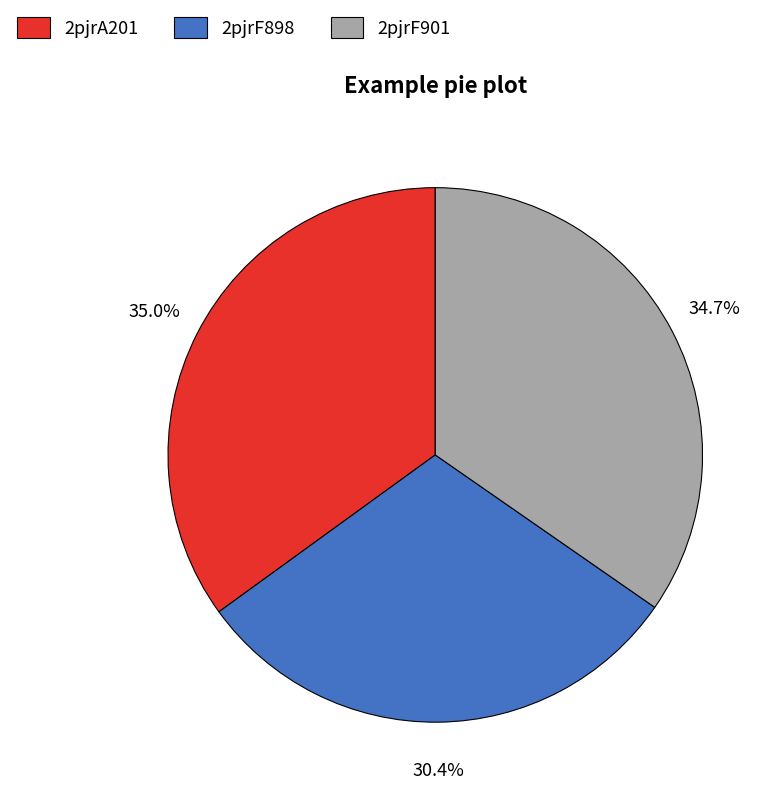

Between 2pjrA201 and 2pjrF898, which is larger?

2pjrA201